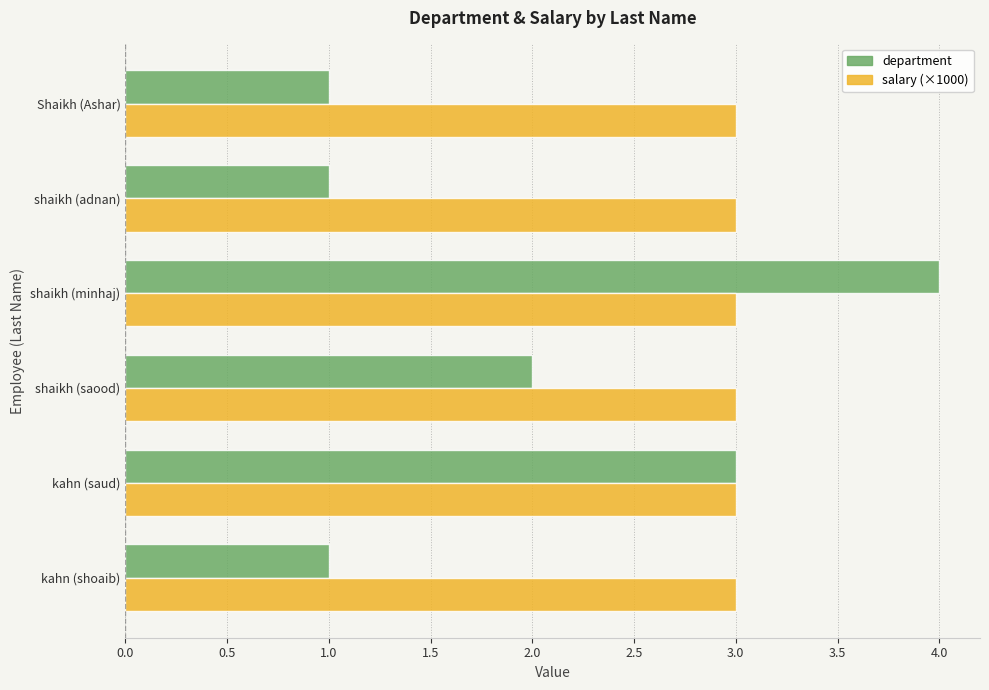

Is the value of salary (×1000) at Shaikh (Ashar) greater than the value of department at shaikh (adnan)?

Yes